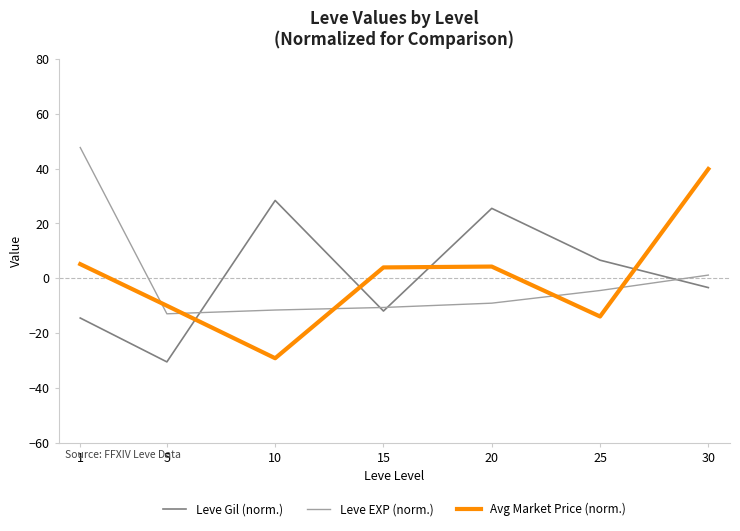

Between which two adjacent categories do Avg Market Price (norm.) and Leve EXP (norm.) first intersect?

1 and 5